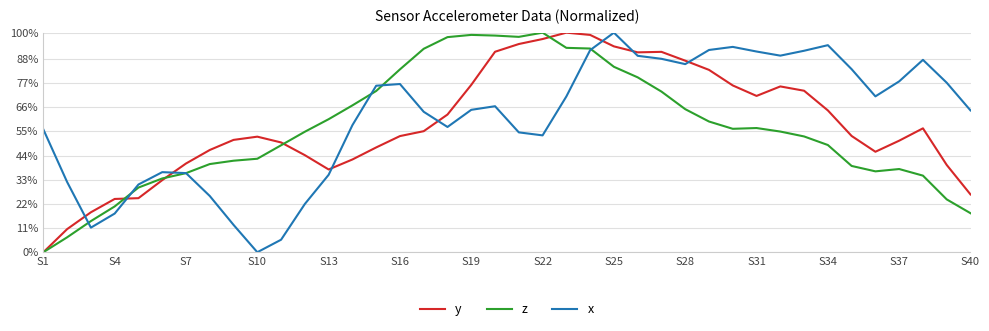

How many categories are shown in the chart?

40